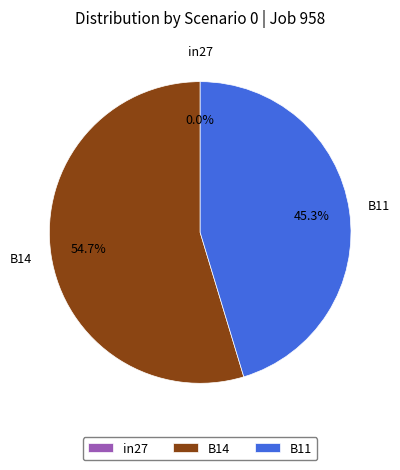

How many slices are in this pie chart?

3